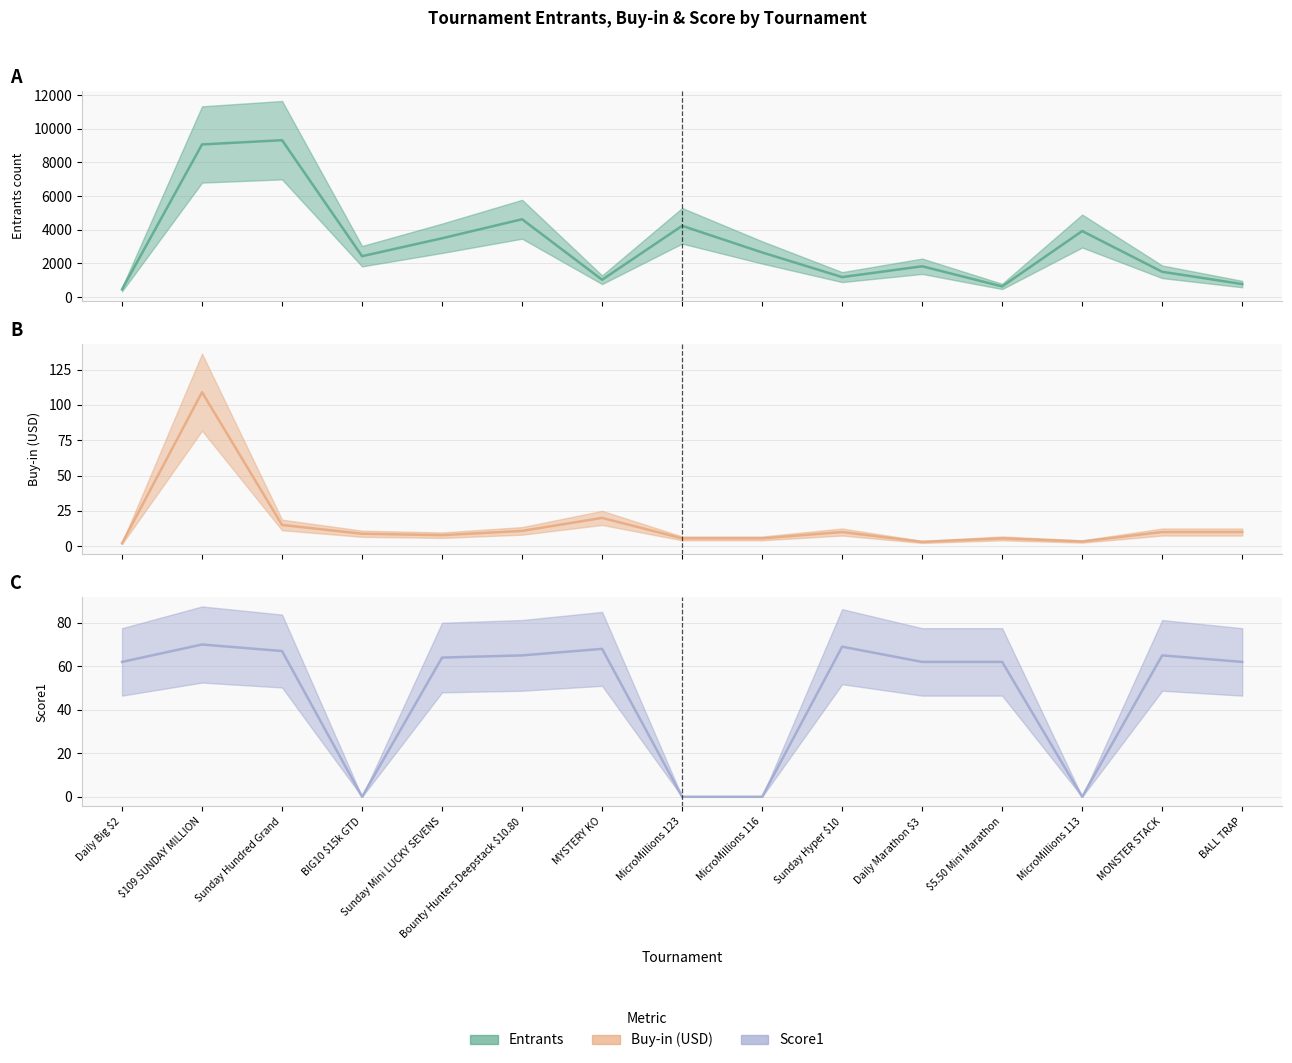

True or false: Entrants has more than 2 points higher than both neighbors.

True